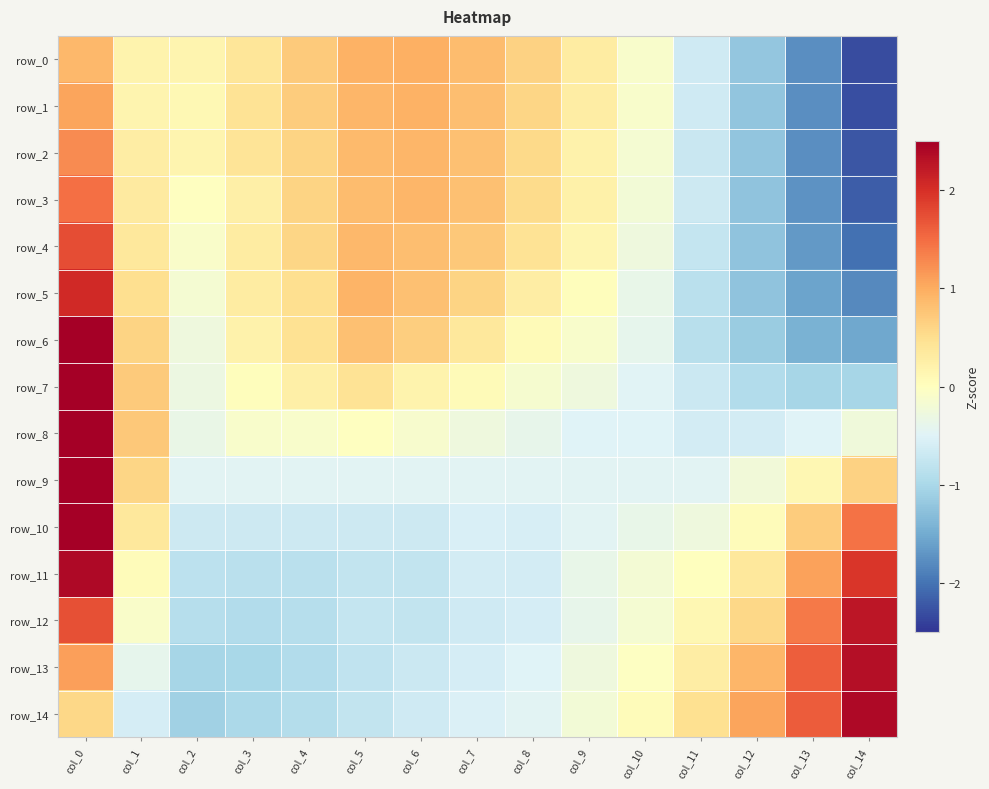

Which has a higher value, col_11 or col_2?

col_2